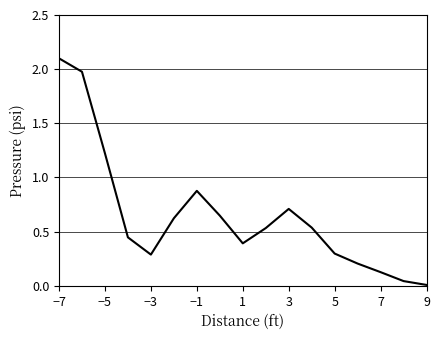

How many lines are shown in the chart?

1